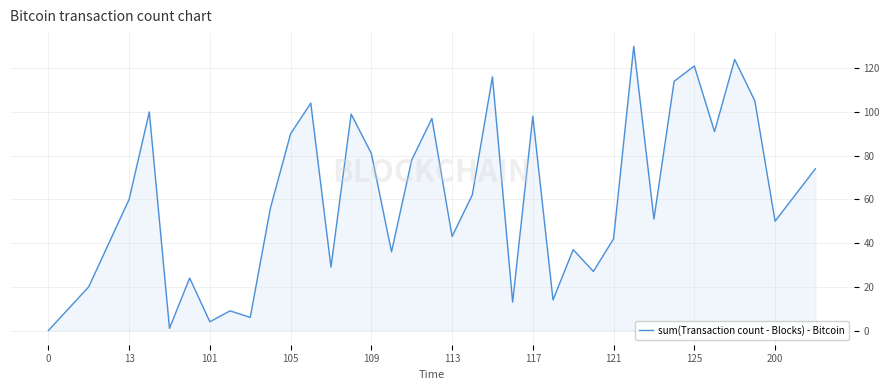

What is the difference between the maximum and minimum values?

130